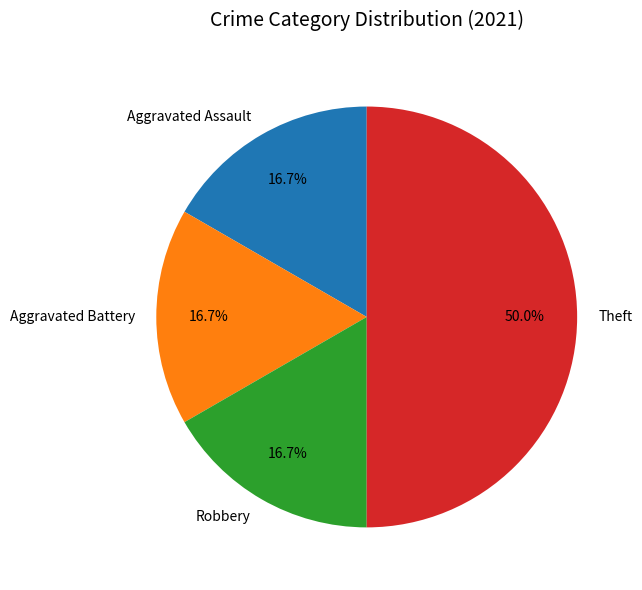

What percentage is the Aggravated Battery slice, to the nearest percent?

17%